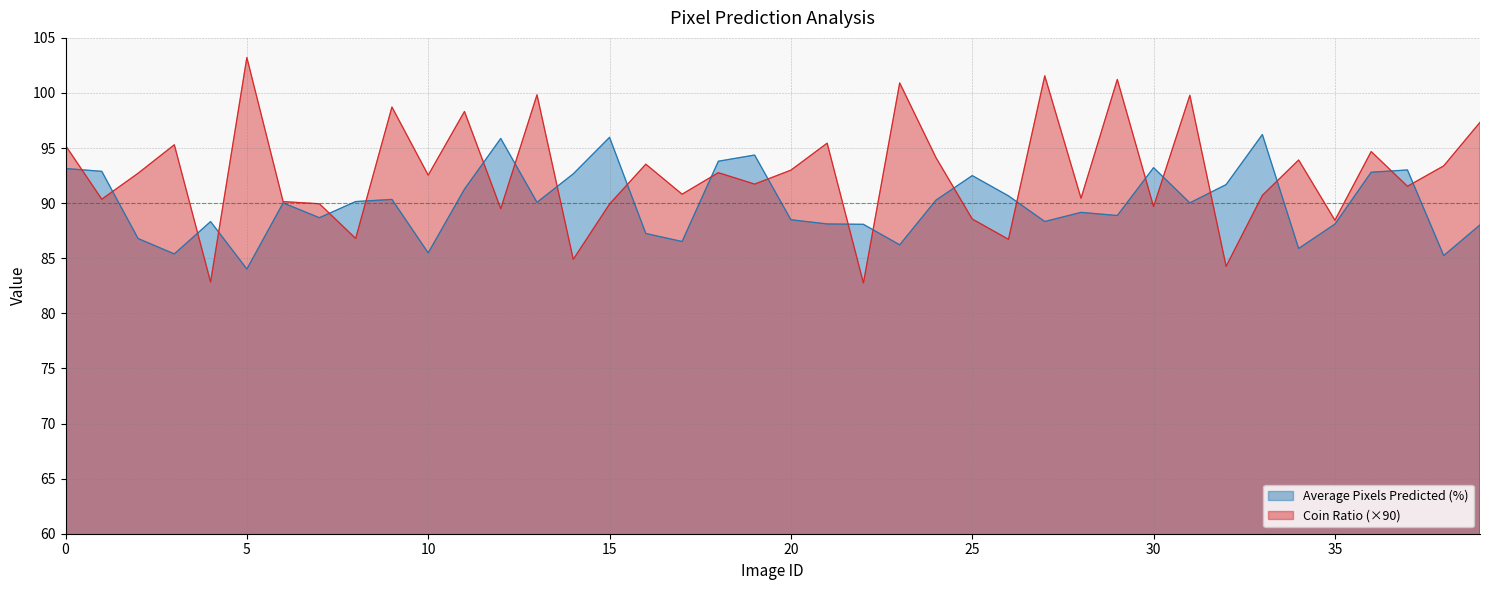

What is the sum of all Average Pixels Predicted (%) values?

3598.0